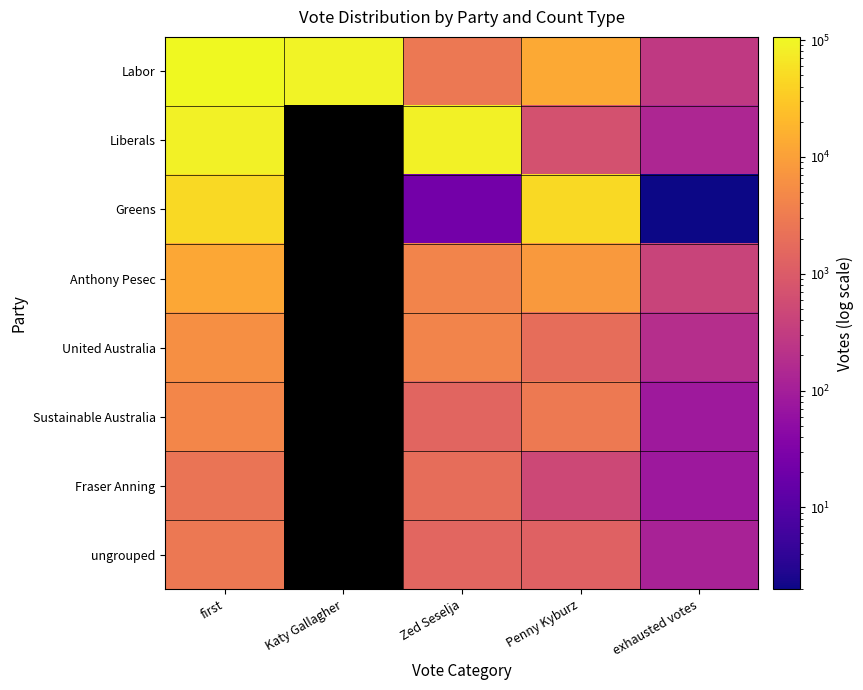

True or false: United Australia has a value of 3428.8 at Penny Kyburz.

False